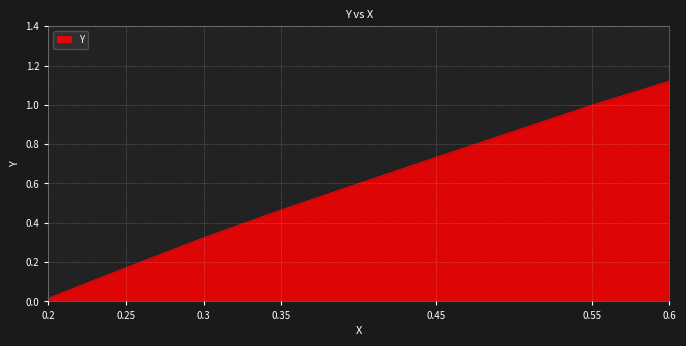

Which category has the highest value across all series?

0.6